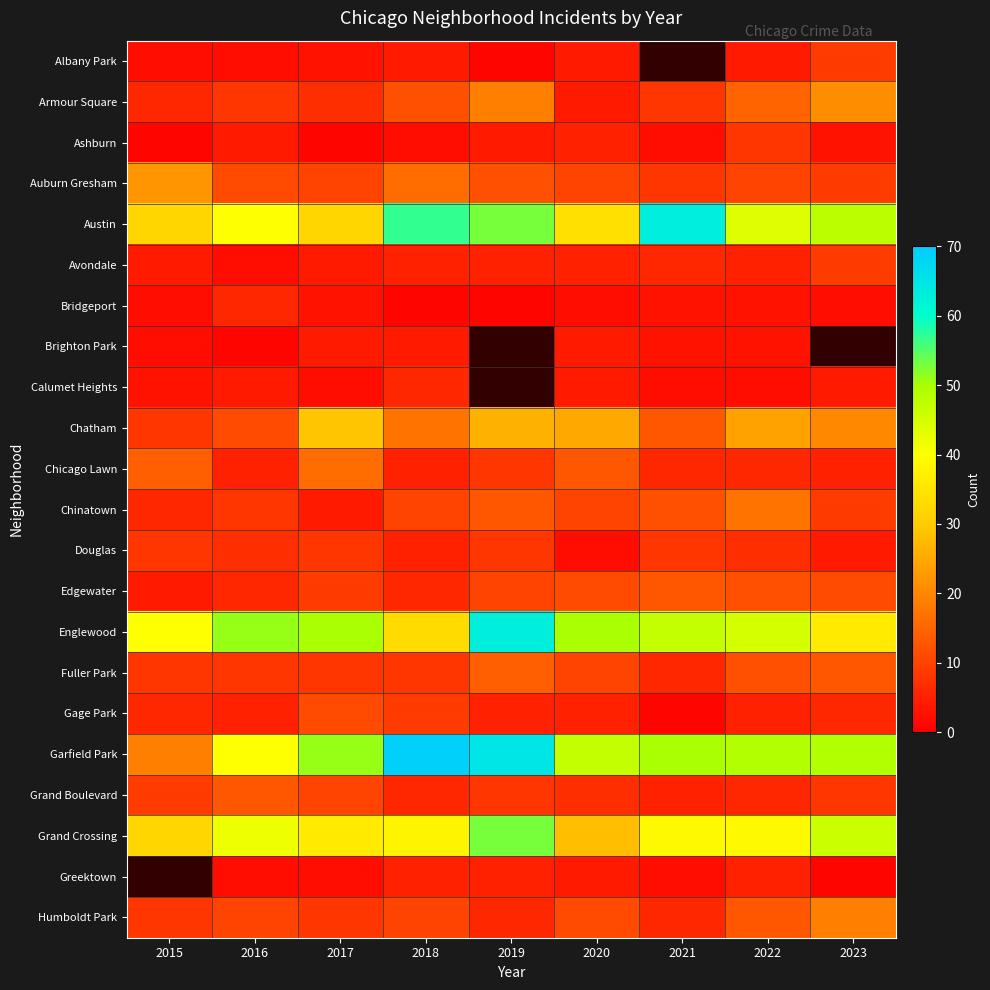

Read the Edgewater value at 2022.

12.0